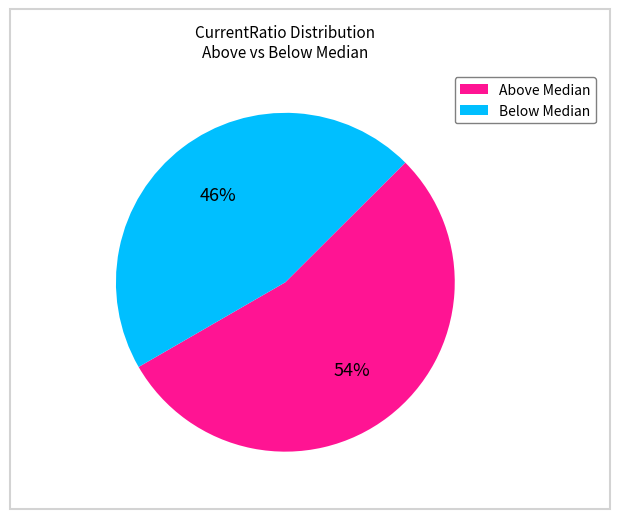

To the nearest percent, what is the average slice percentage?

50%